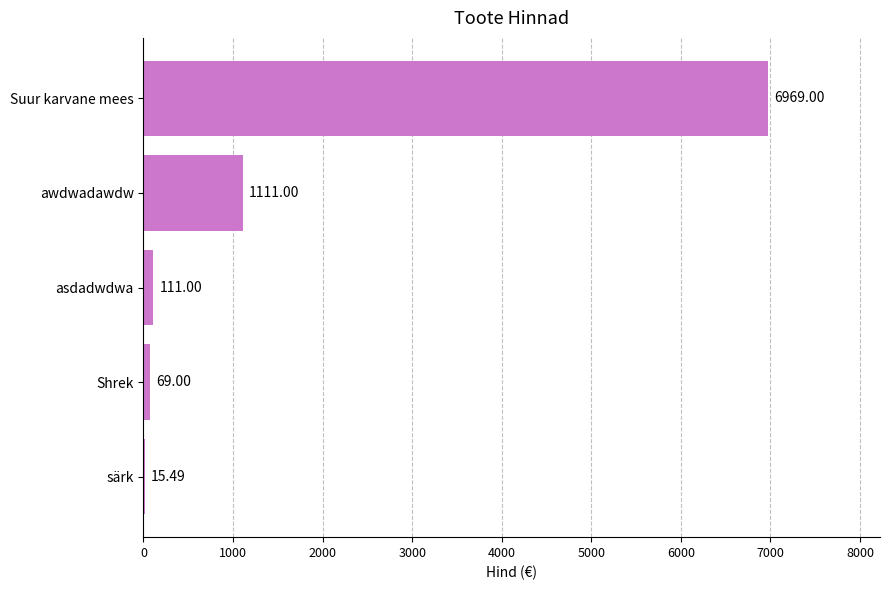

At which label is the value closest to 3492?

awdwadawdw